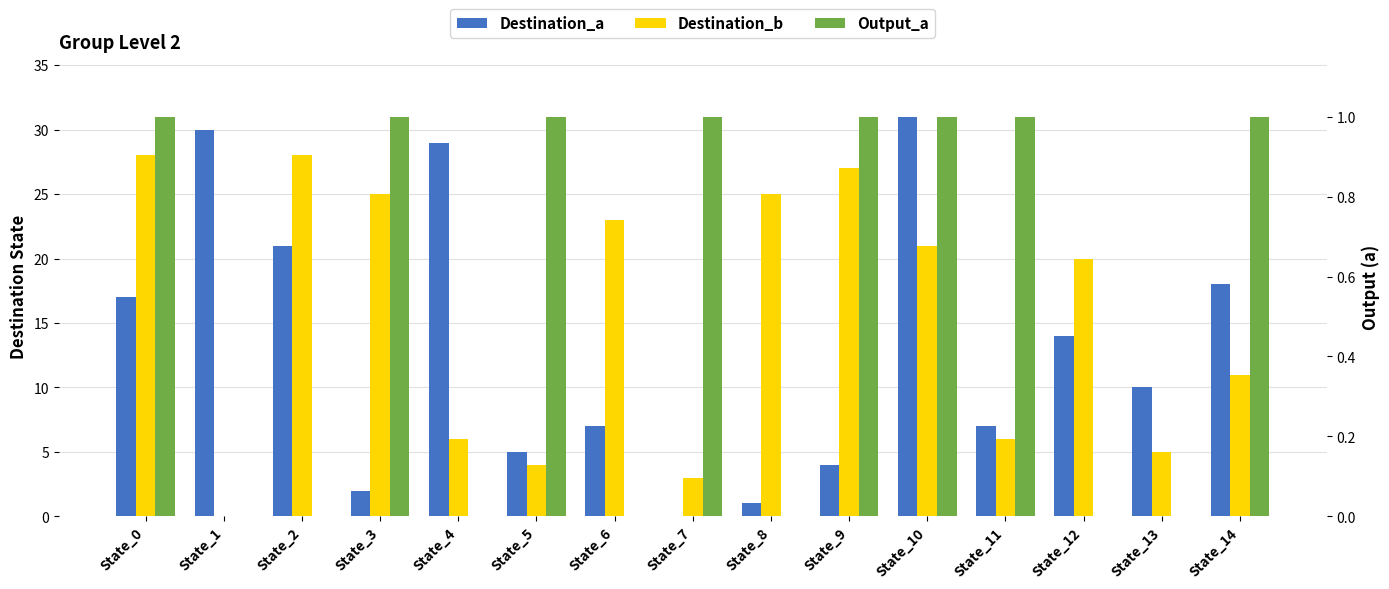

Between State_5 and State_11, which series saw the biggest shift?

Destination_a